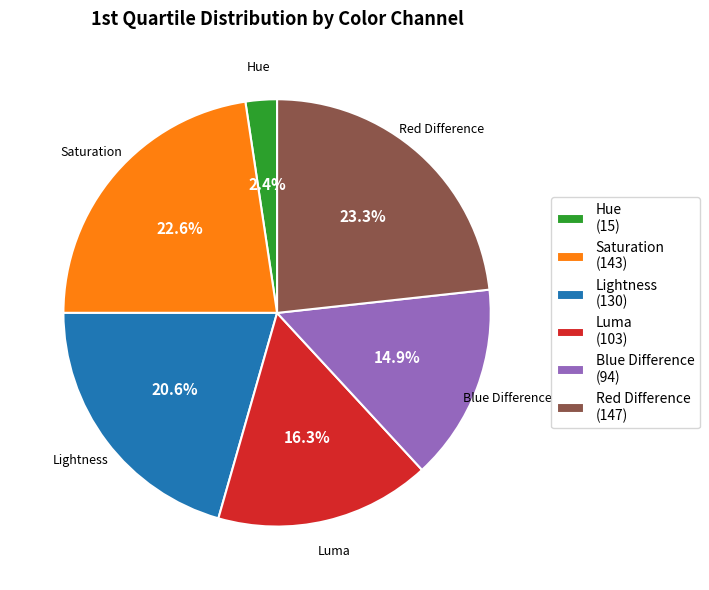

Approximately how many times larger is the value at Blue Difference (94) compared to Luma (103)?

0.9